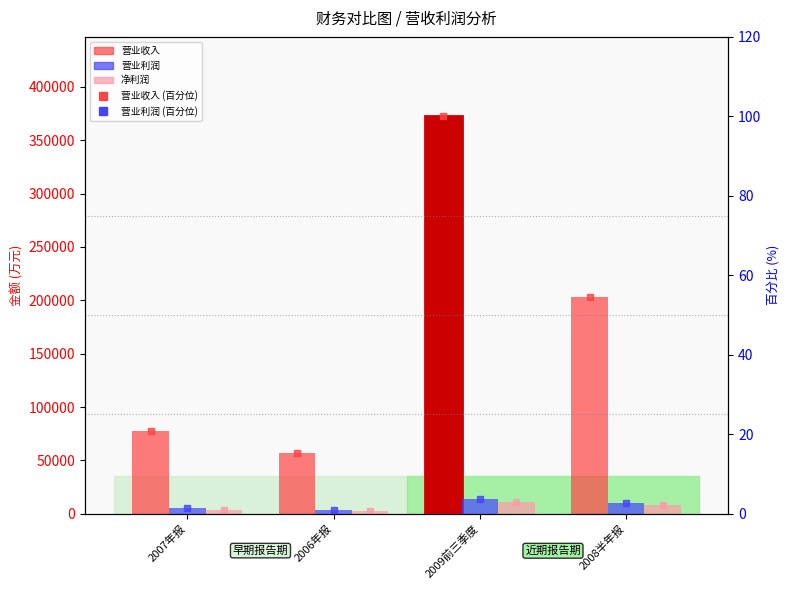

How many distinct data groups are displayed?

6